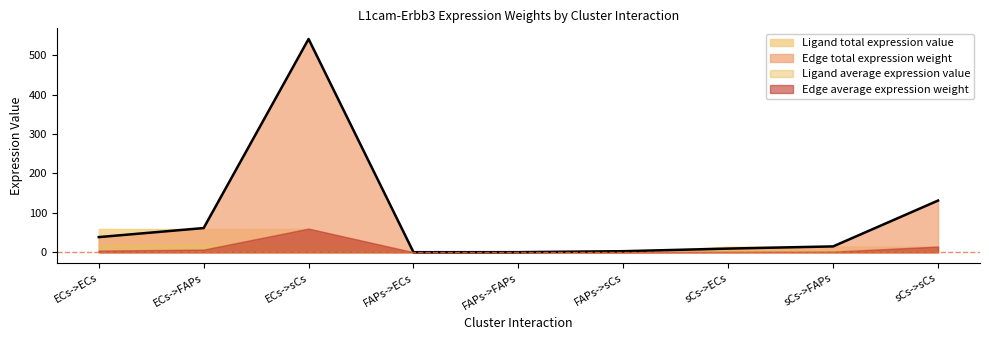

At which label does Edge average expression weight first exceed 1?

ECs->ECs